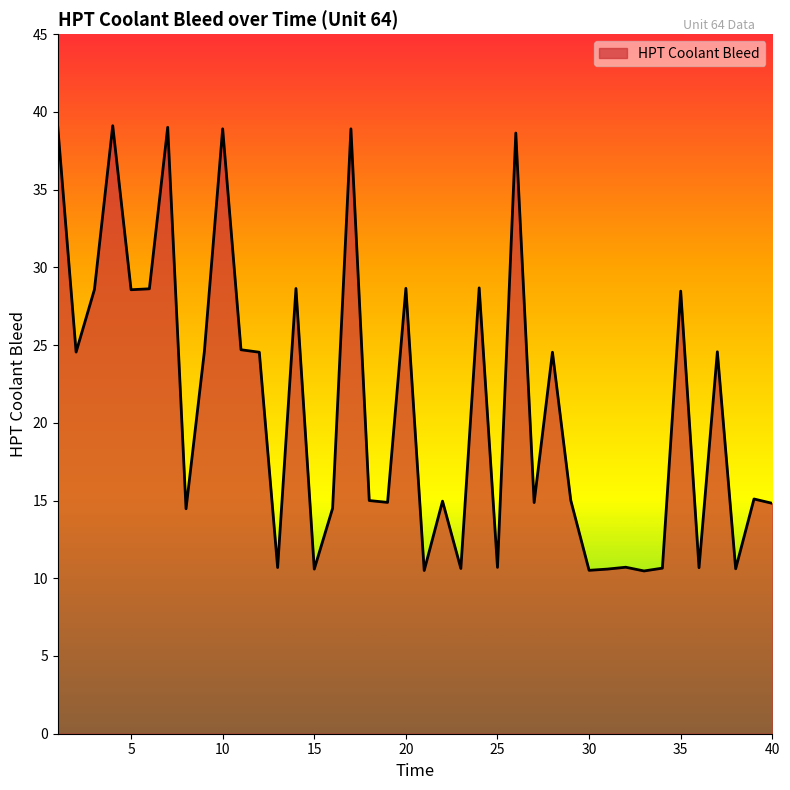

What is the maximum value shown in the chart?

39.1